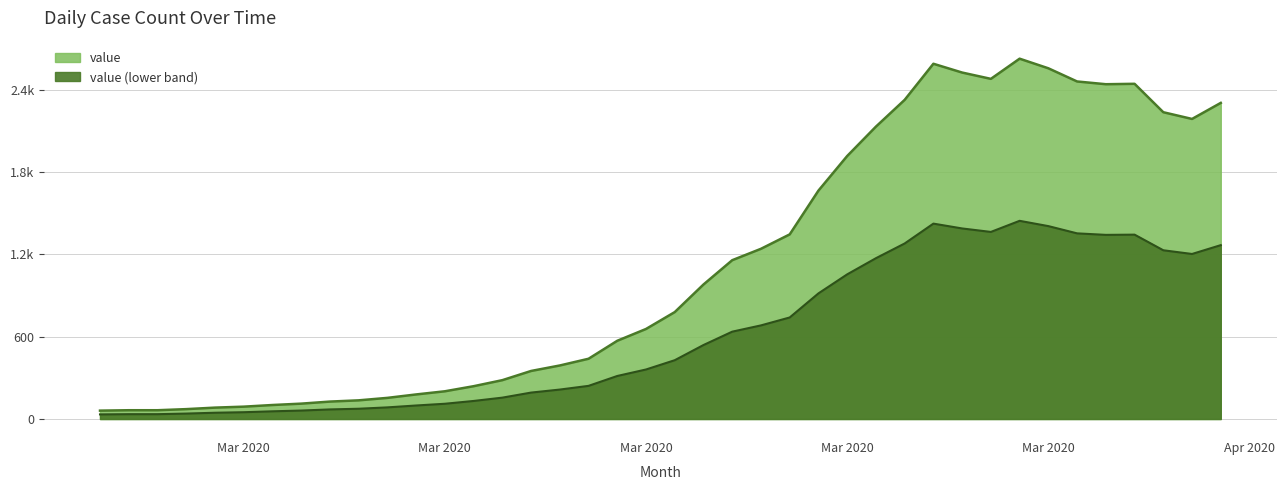

How many distinct data groups are displayed?

1